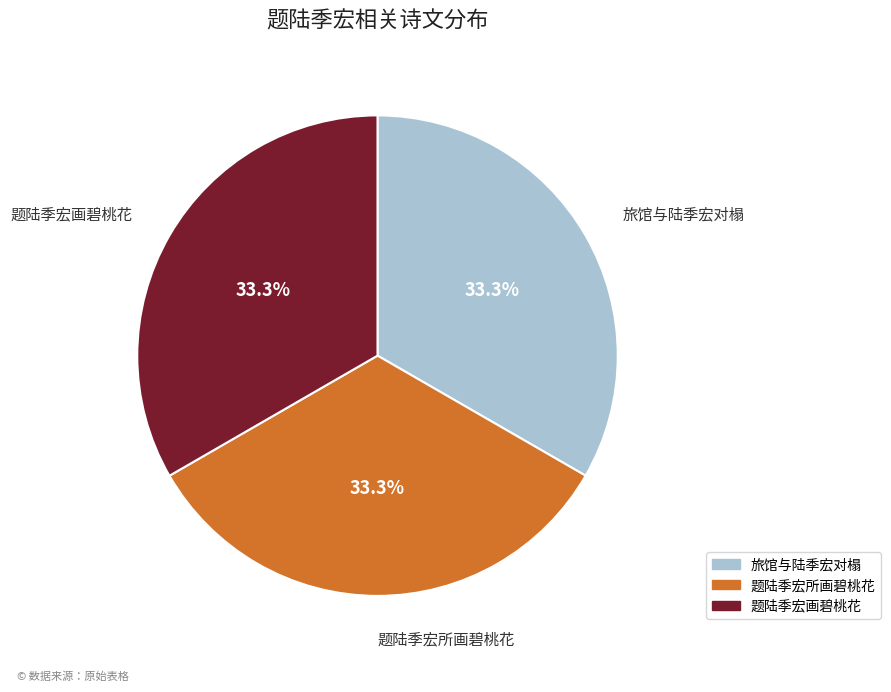

Does 旅馆与陆季宏对榻 account for over 50% of the chart?

No